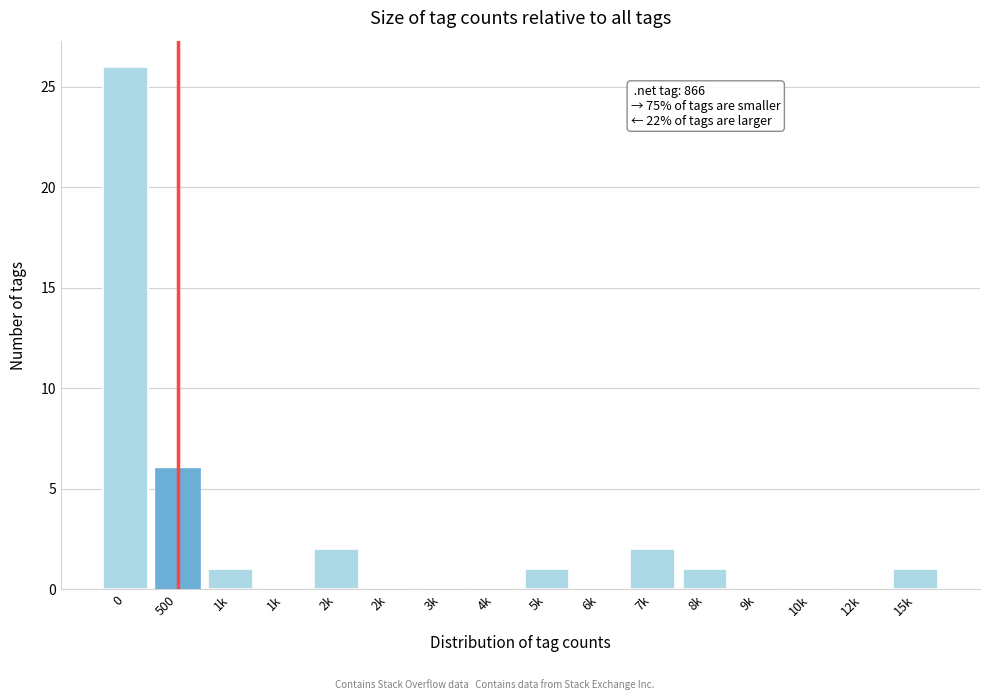

How many data points does each series have?

16